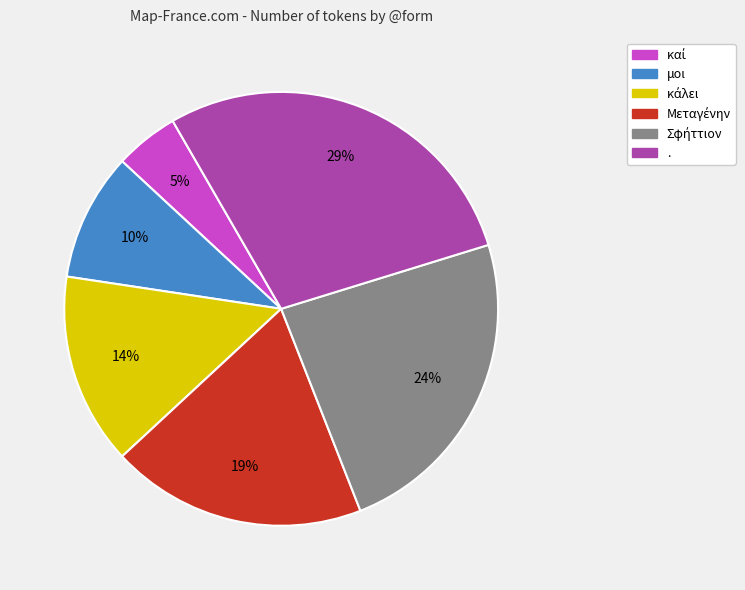

What percentage is the μοι slice, to the nearest percent?

10%